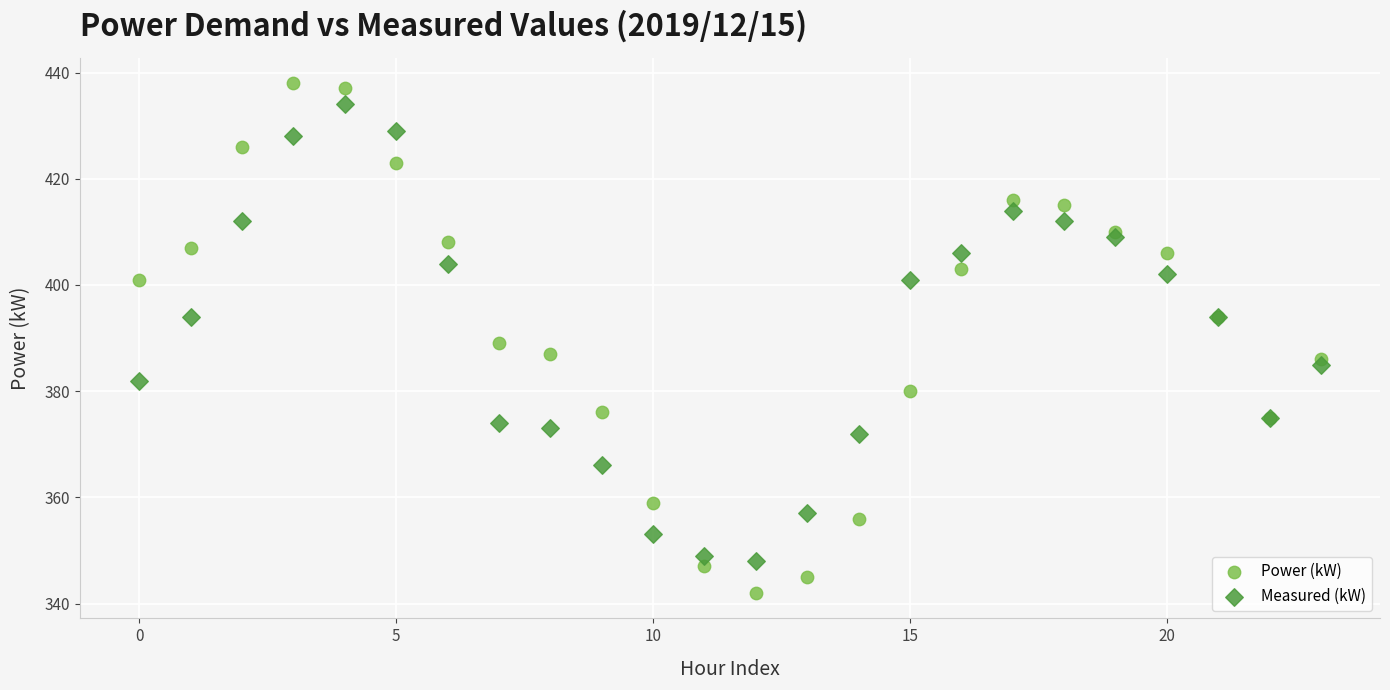

Which series reaches the minimum Y coordinate?

Power (kW)